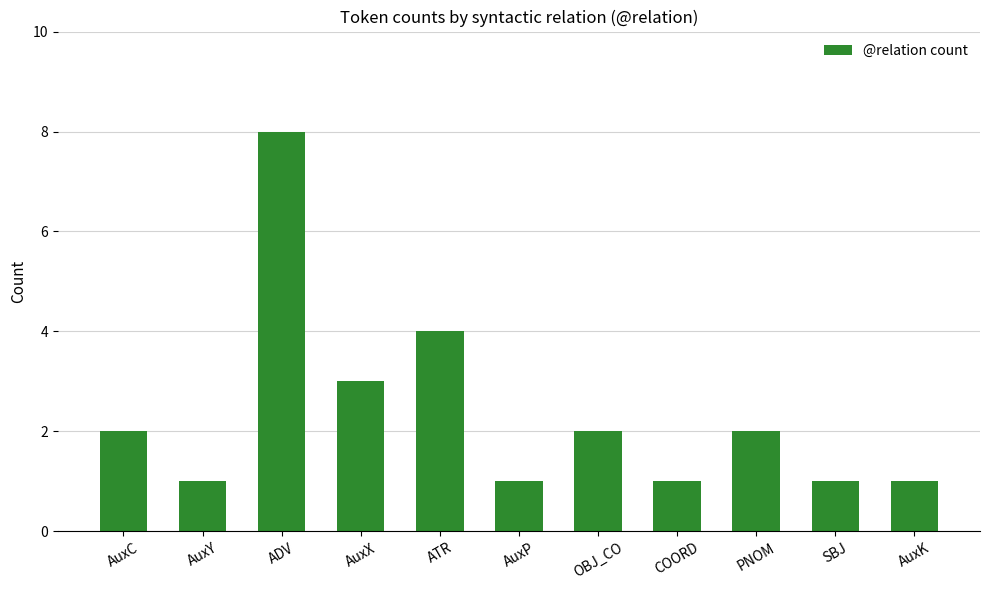

Which category has the highest value across all series?

ADV